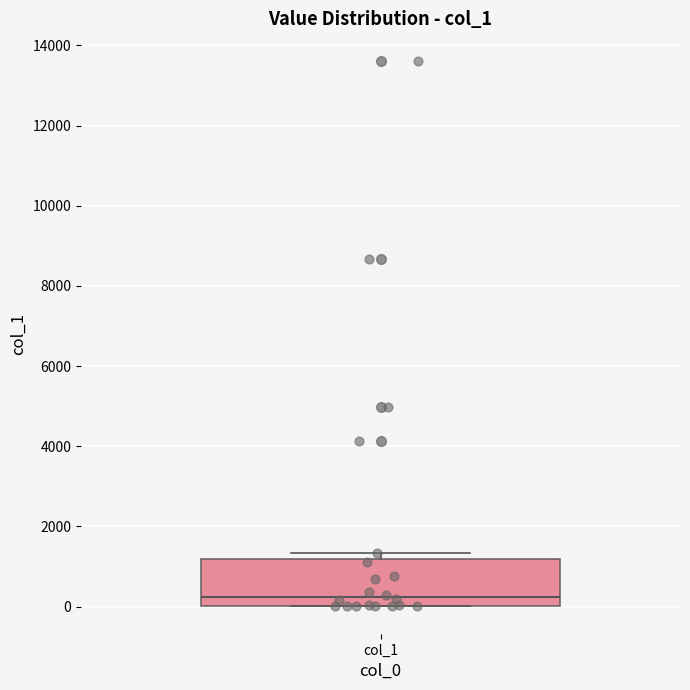

Read this box plot against the y-axis: the position of the median line, the range covered by the box, and the ends of both whiskers. The values are not printed on the chart, so give them approximately, as read against the axis.

median 200, box 0 to 1200, whiskers 0 to 1400